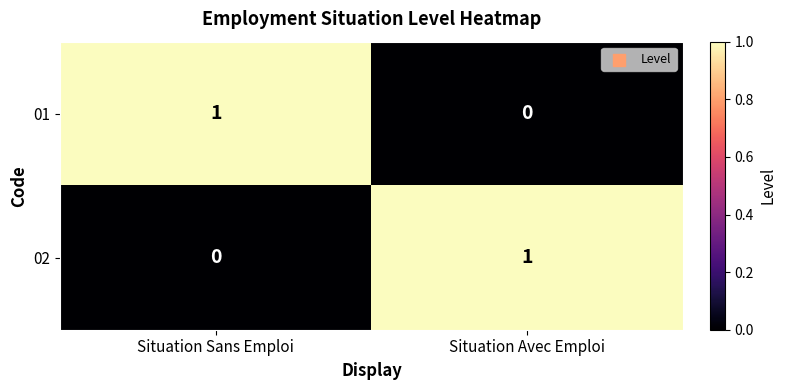

Count the number of data series in this chart.

2